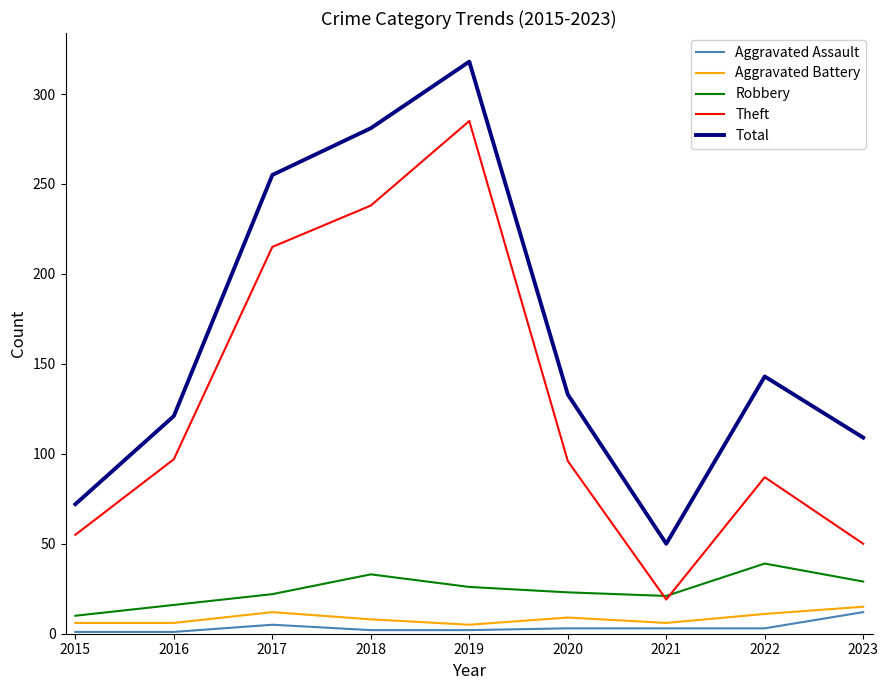

Which series changed the most between 2017 and 2021?

Total